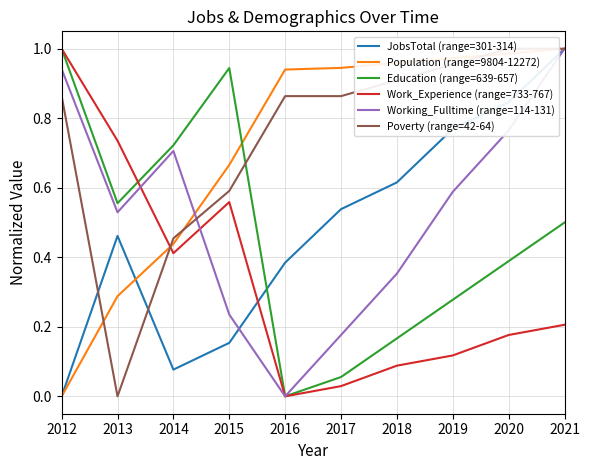

The Work_Experience (range=733-767) series shows 0.4 at 2014. True or false?

True